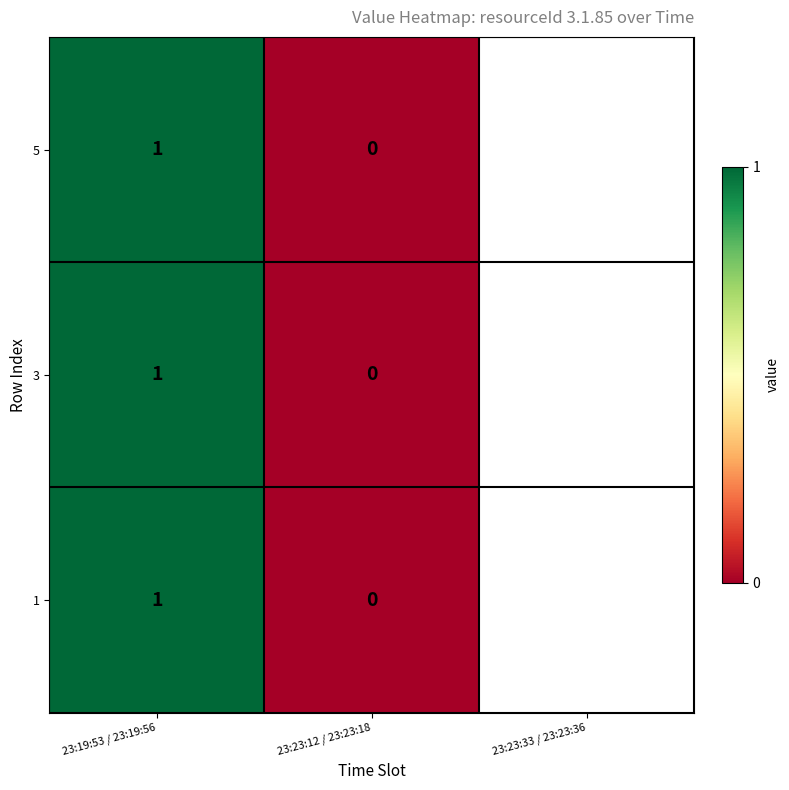

The 1 series shows 1 at 23:23:12 / 23:23:18. True or false?

False